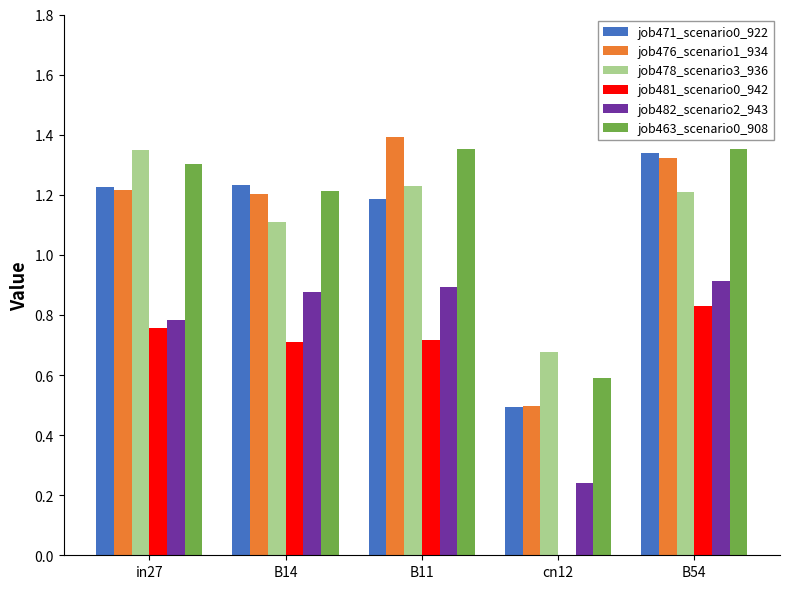

What is the sum of the job476_scenario1_934 values at cn12 and B54?

1.8